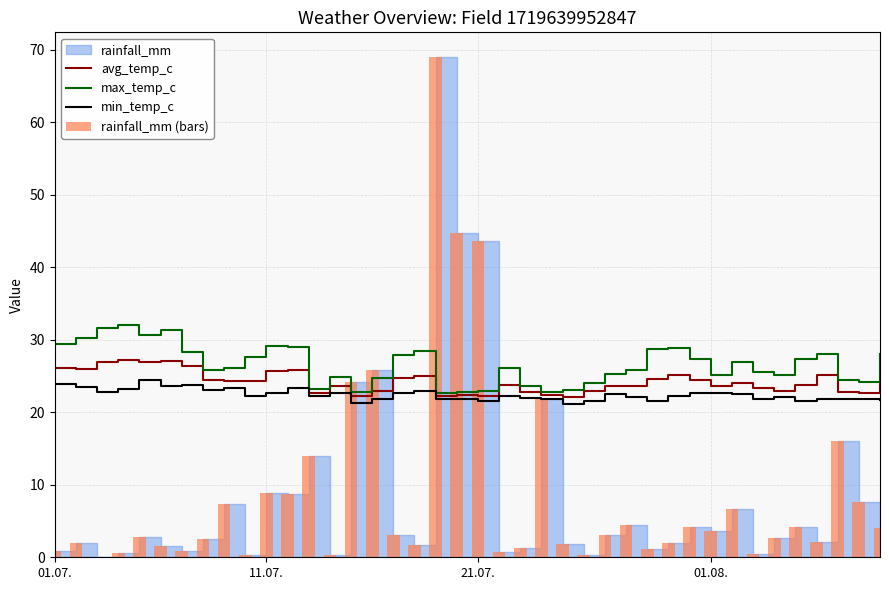

What is the highest value of the avg_temp_c series?

27.2